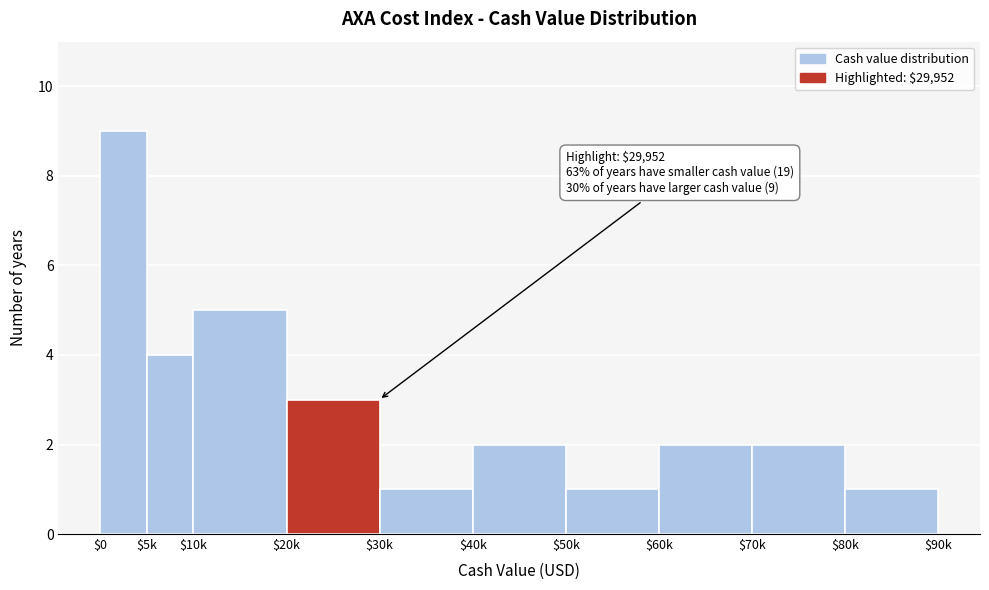

Reading right to left, list all the values displayed in this chart.

1	2	2	1	2	1	3	5	4	9